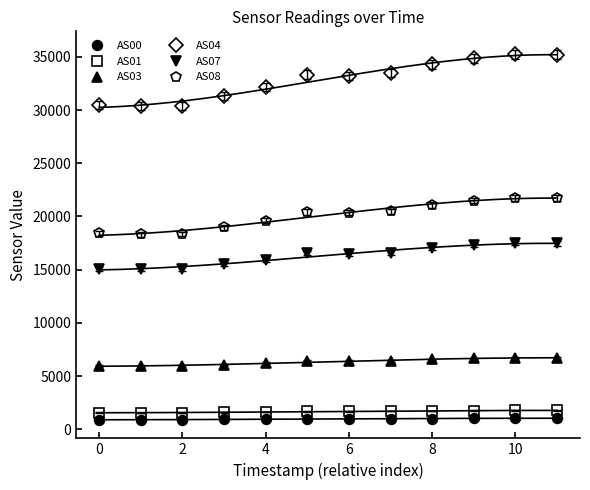

True or false: AS00 and AS08 intersect in this chart.

False